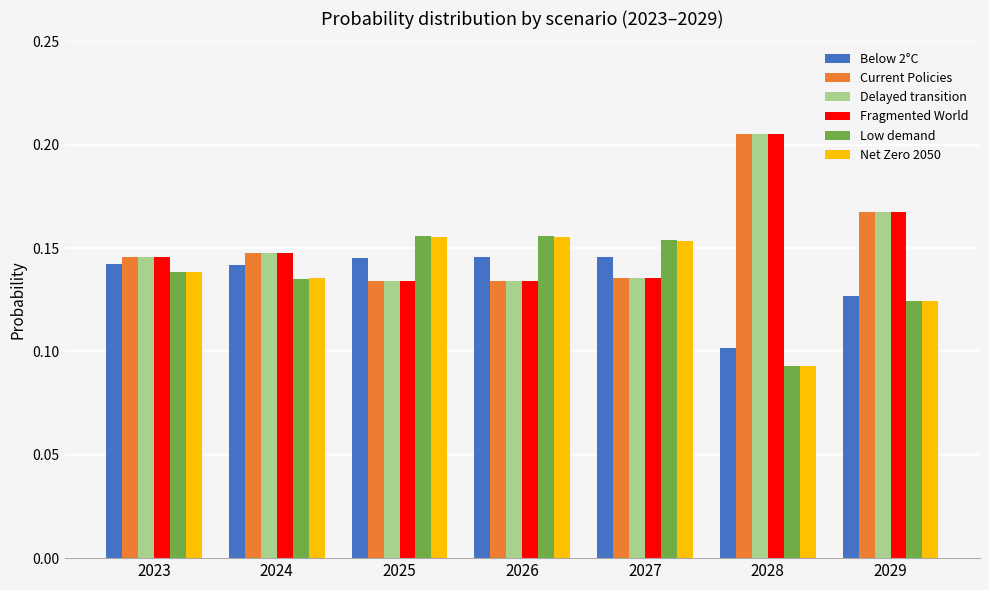

At how many categories does at least one series exceed 0?

7